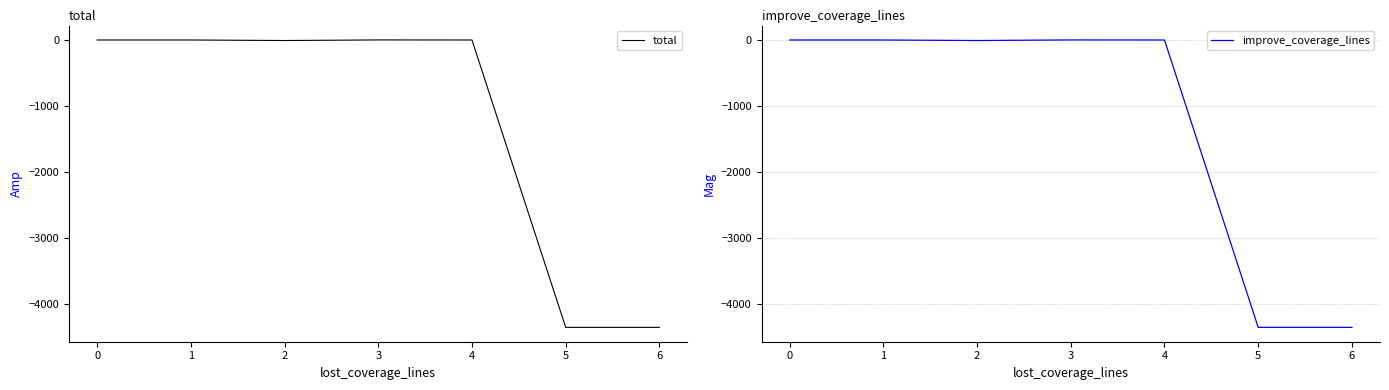

List the series in order of their peak value, highest first.

total, improve_coverage_lines